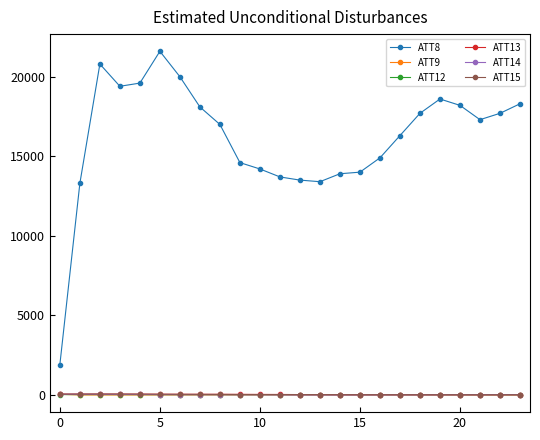

What is the maximum value for ATT8?

21600.0